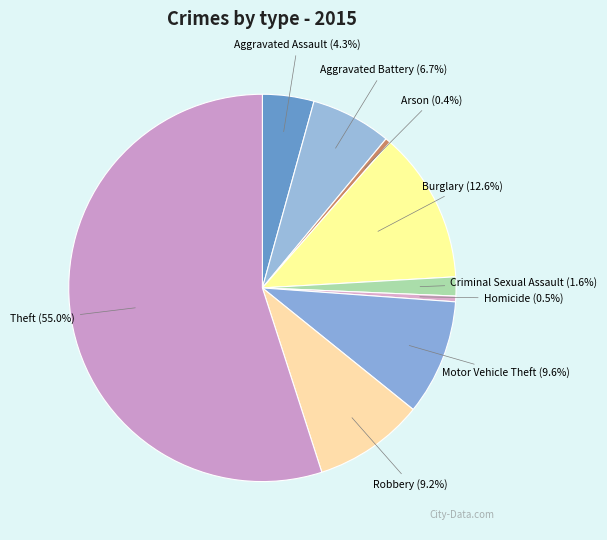

Which slice is the largest?

Theft